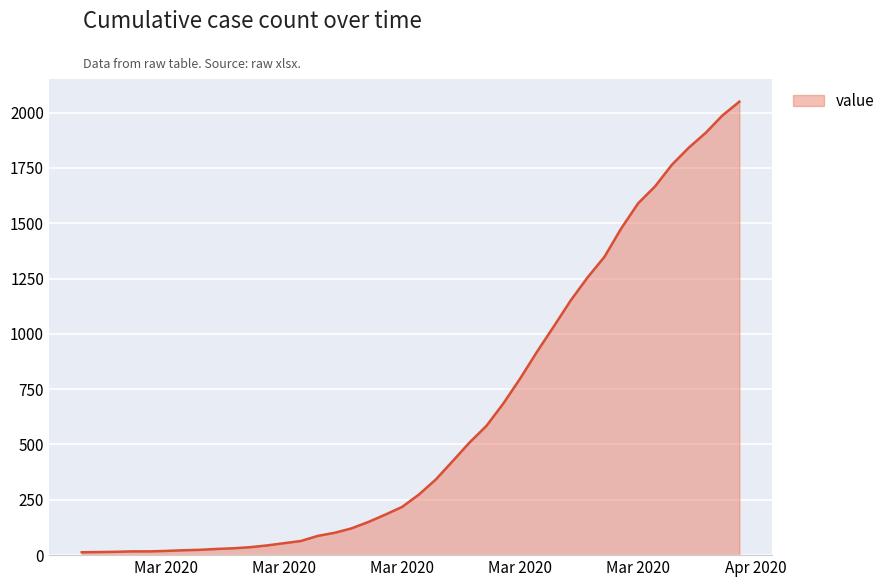

What is the maximum value shown in the chart?

2049